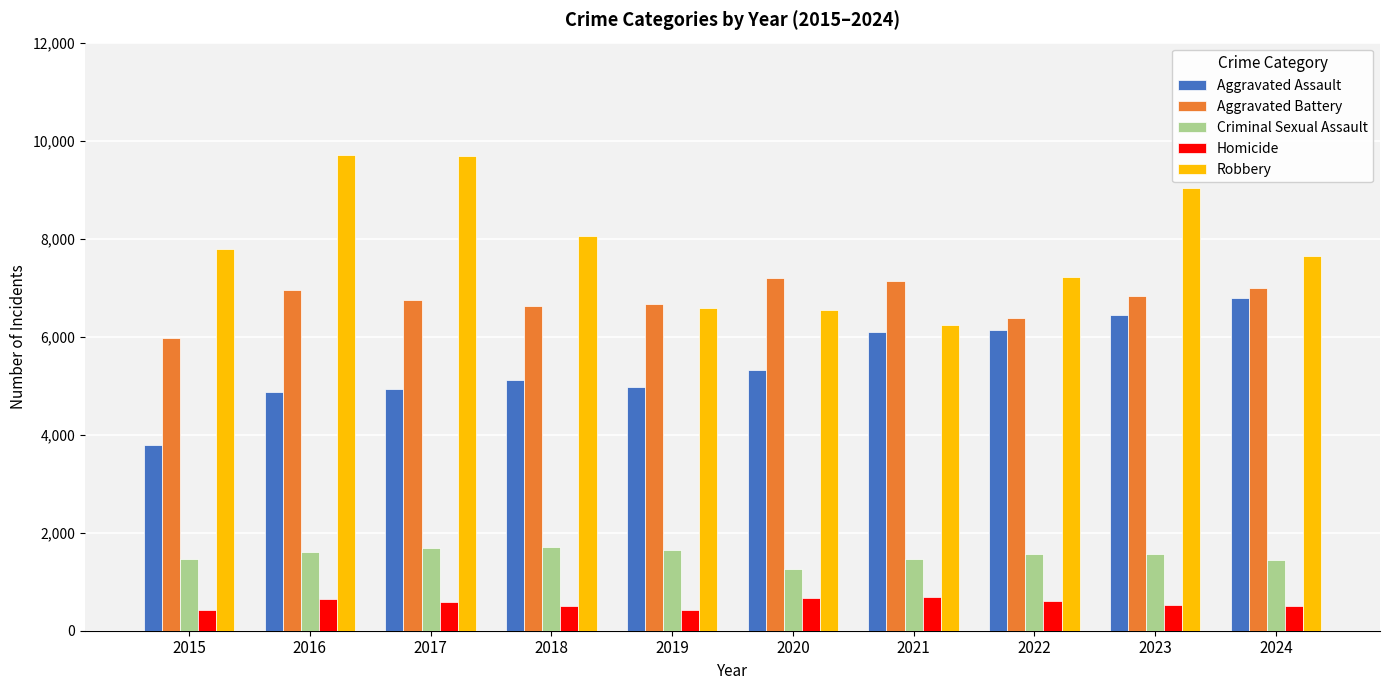

Which series has the largest range (max minus min)?

Robbery